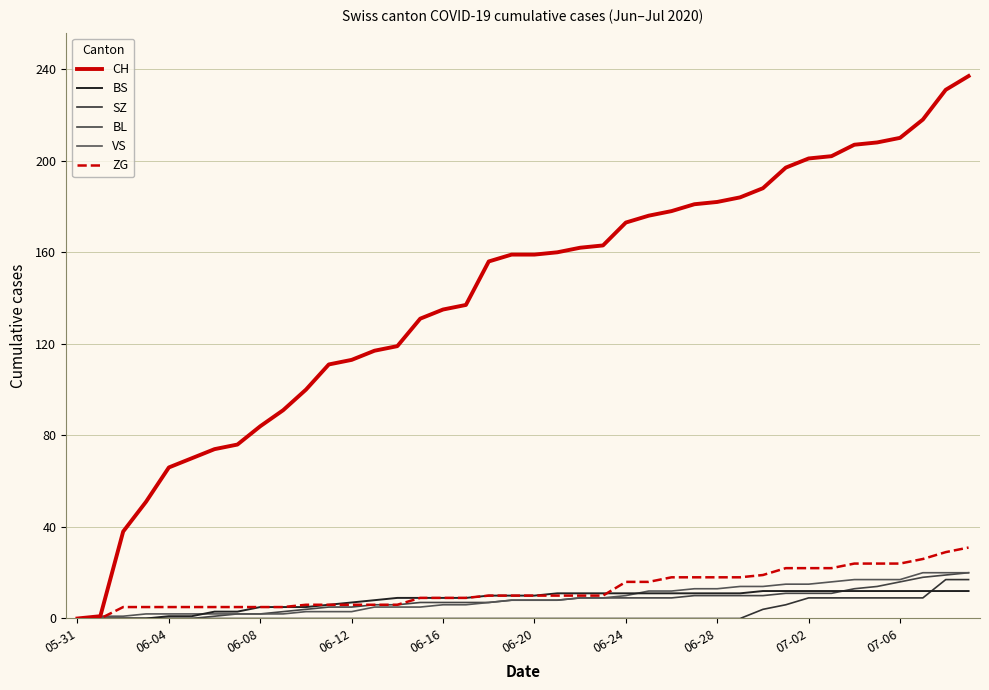

How many categories are shown in the chart?

40